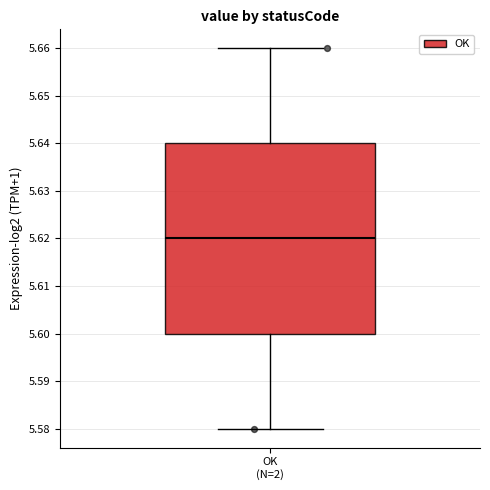

Where is the upper edge of the box for OK (N=2) on the y-axis? The values are not printed on the chart, so give them approximately, as read against the axis.

5.64